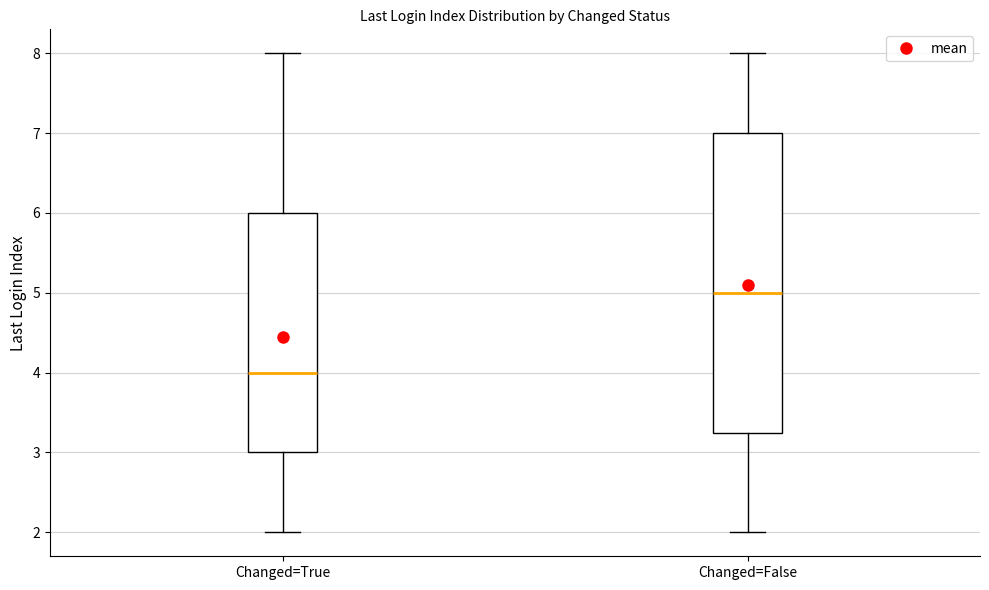

Where is the lower edge of the box for Changed=True on the y-axis? The values are not printed on the chart, so give them approximately, as read against the axis.

3.0